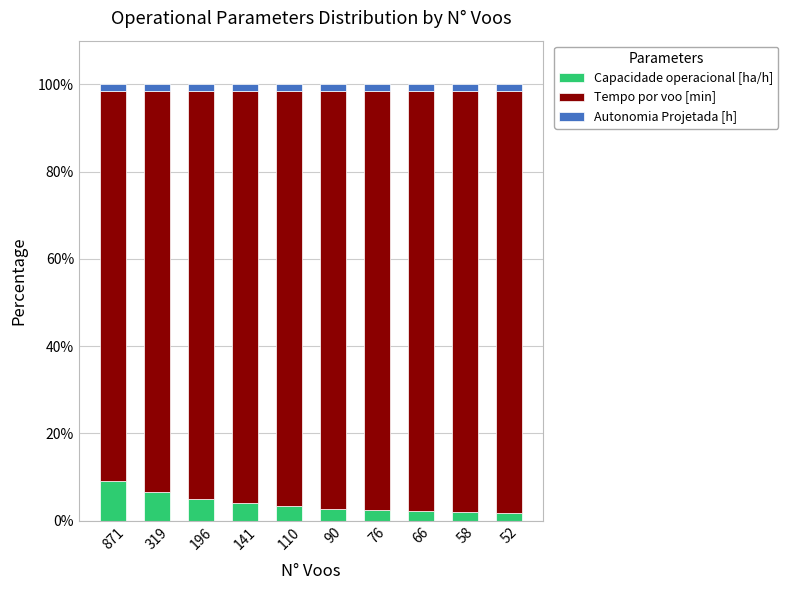

What is the highest value of the Capacidade operacional [ha/h] series?

9.0